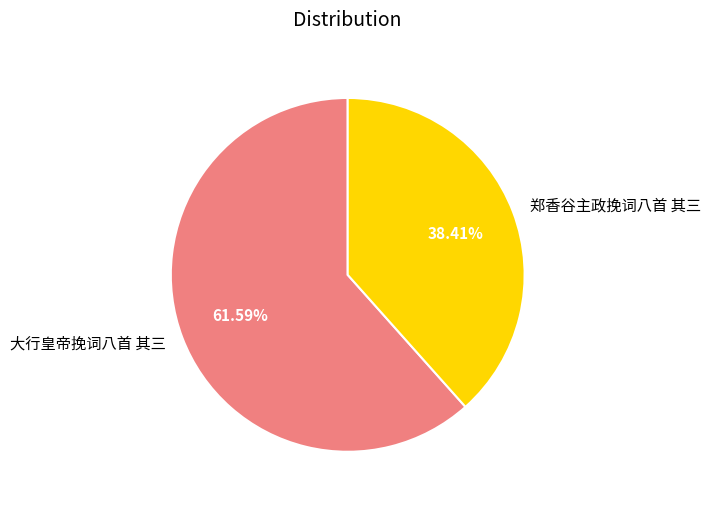

True or false: 郑香谷主政挽词八首 其三 accounts for 38% of the total.

True